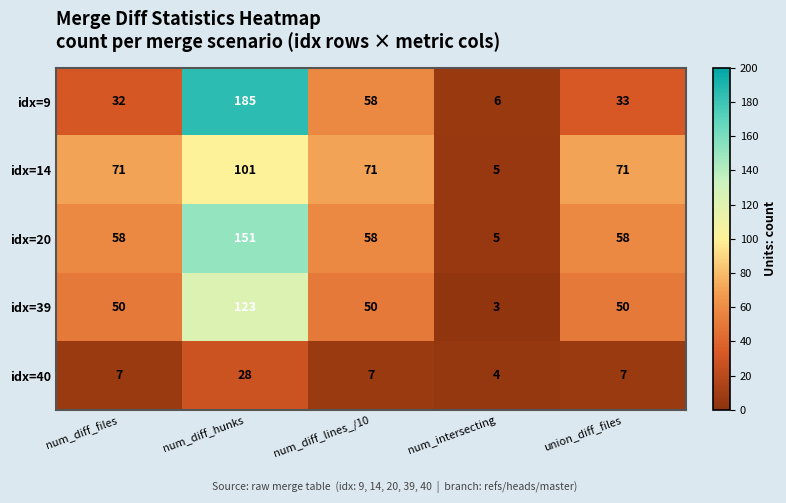

Which series has the largest total across all categories?

idx=20